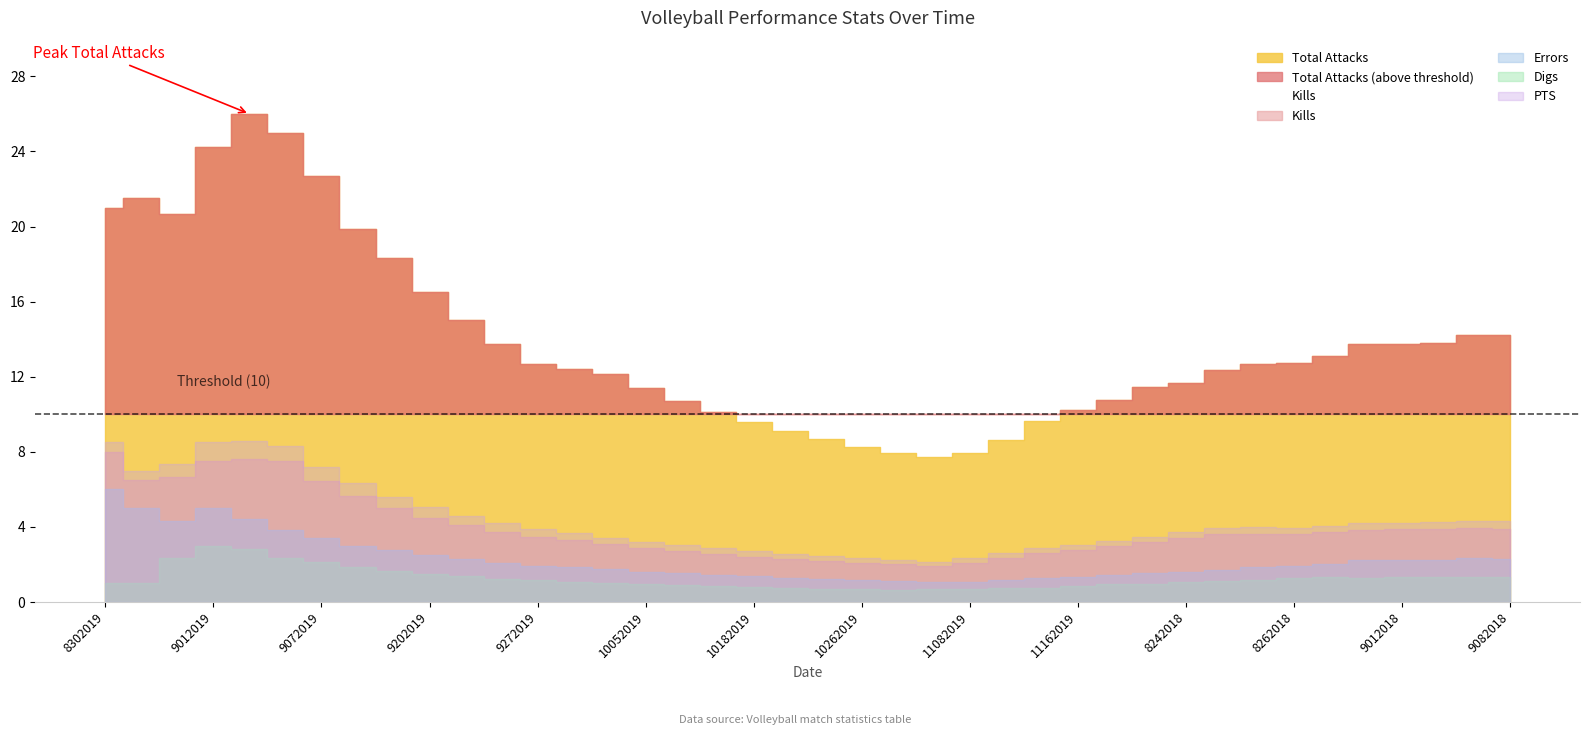

True or false: Kills and Errors intersect in this chart.

False